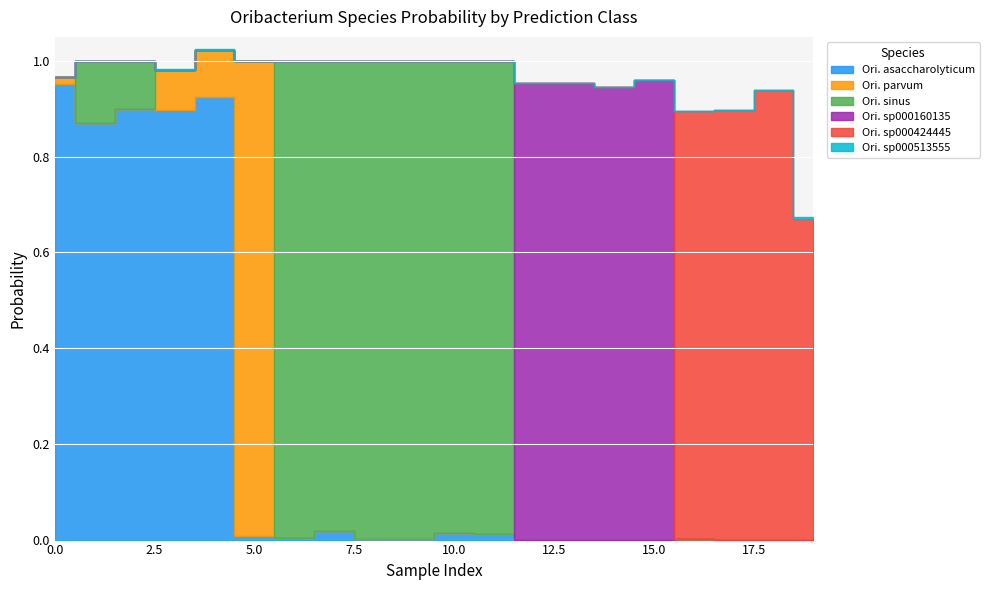

What is the sum of all s__Oribacterium sinus values?

6.2